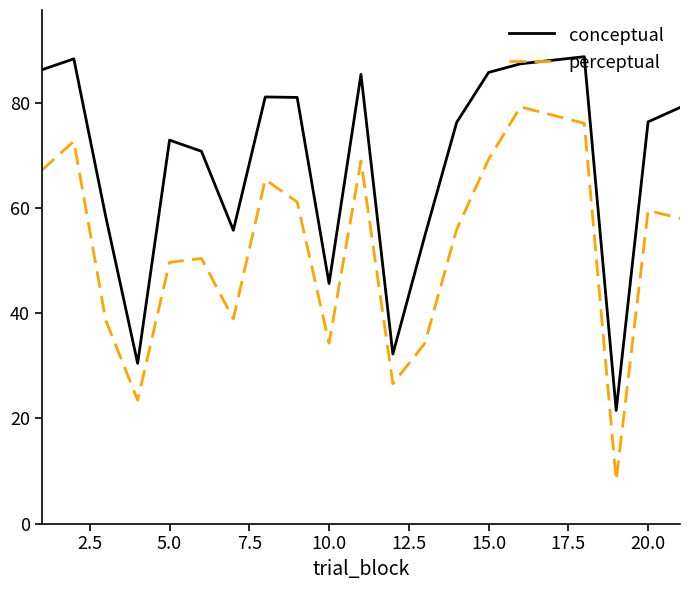

Which series has the largest total across all categories?

conceptual